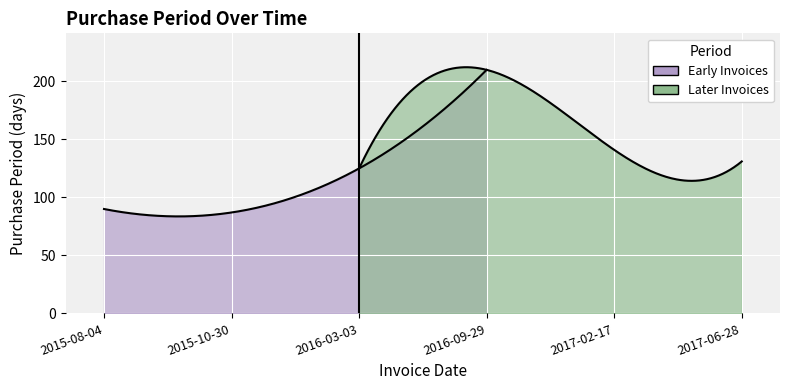

What is the average value?

131